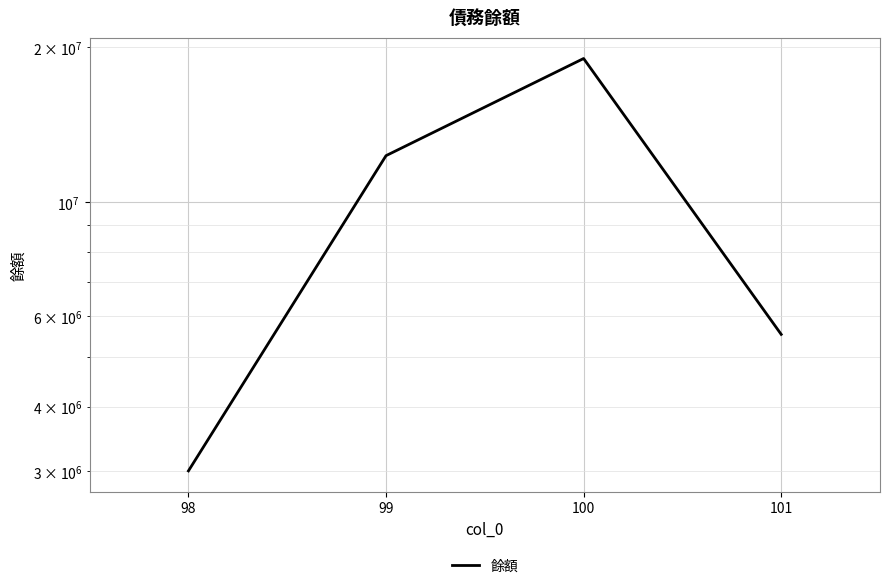

What is the sum of all values?

39827000